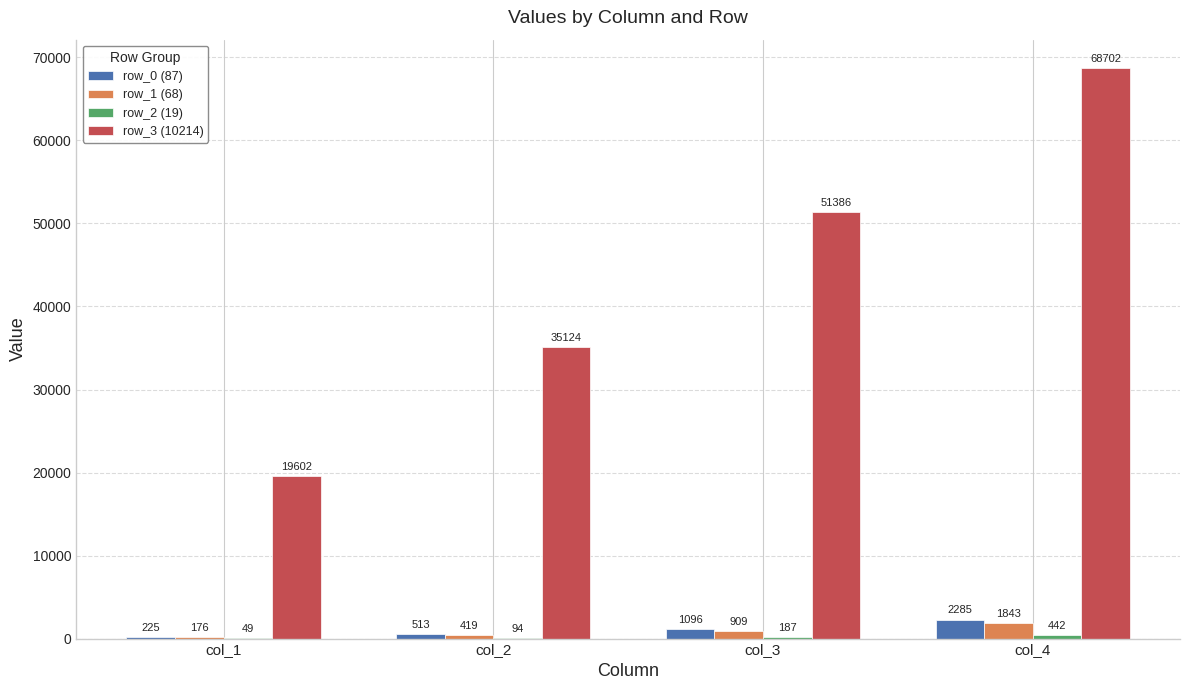

What is the highest value of the row_1 (68) series?

1843